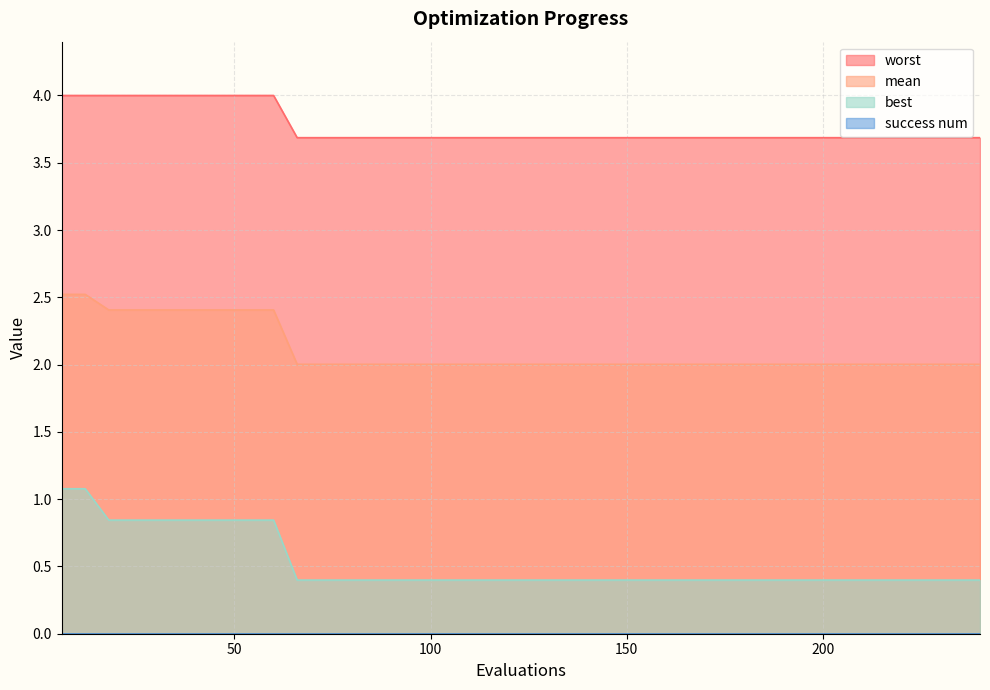

Reading left to right, what are all the values shown in this chart?

mean: 2.5	2.5	2.4	2.4	2.4	2.4	2.4	2.4	2.4	2.4	2.0	2.0	2.0	2.0	2.0	2.0	2.0	2.0	2.0	2.0	2.0	2.0	2.0	2.0	2.0	2.0	2.0	2.0	2.0	2.0	2.0	2.0	2.0	2.0	2.0	2.0	2.0	2.0	2.0	2.0
best: 1.1	1.1	0.8	0.8	0.8	0.8	0.8	0.8	0.8	0.8	0.4	0.4	0.4	0.4	0.4	0.4	0.4	0.4	0.4	0.4	0.4	0.4	0.4	0.4	0.4	0.4	0.4	0.4	0.4	0.4	0.4	0.4	0.4	0.4	0.4	0.4	0.4	0.4	0.4	0.4
worst: 4.0	4.0	4.0	4.0	4.0	4.0	4.0	4.0	4.0	4.0	3.7	3.7	3.7	3.7	3.7	3.7	3.7	3.7	3.7	3.7	3.7	3.7	3.7	3.7	3.7	3.7	3.7	3.7	3.7	3.7	3.7	3.7	3.7	3.7	3.7	3.7	3.7	3.7	3.7	3.7